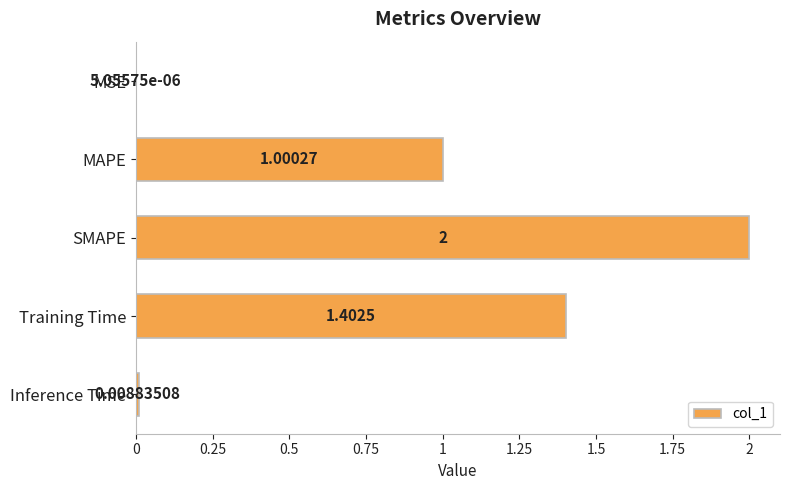

Where is the data nearest to the value 1?

MAPE